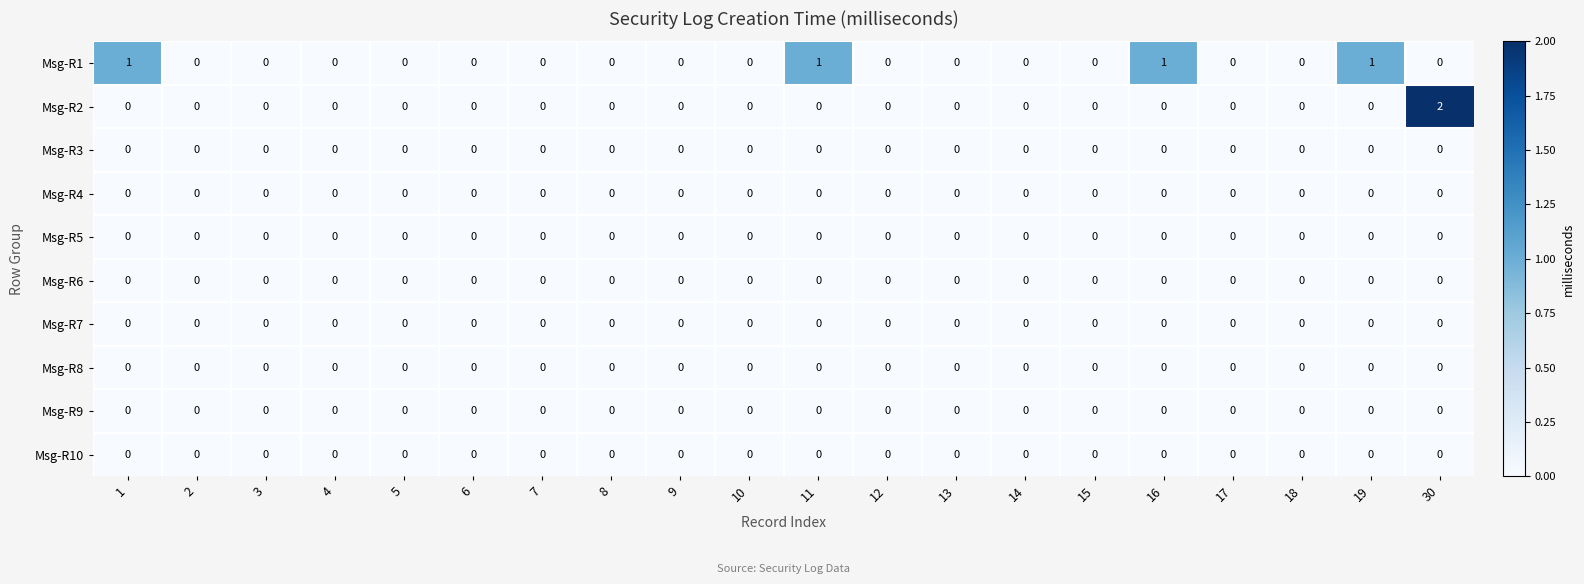

The Msg-R3 series shows 0 at 30. True or false?

True